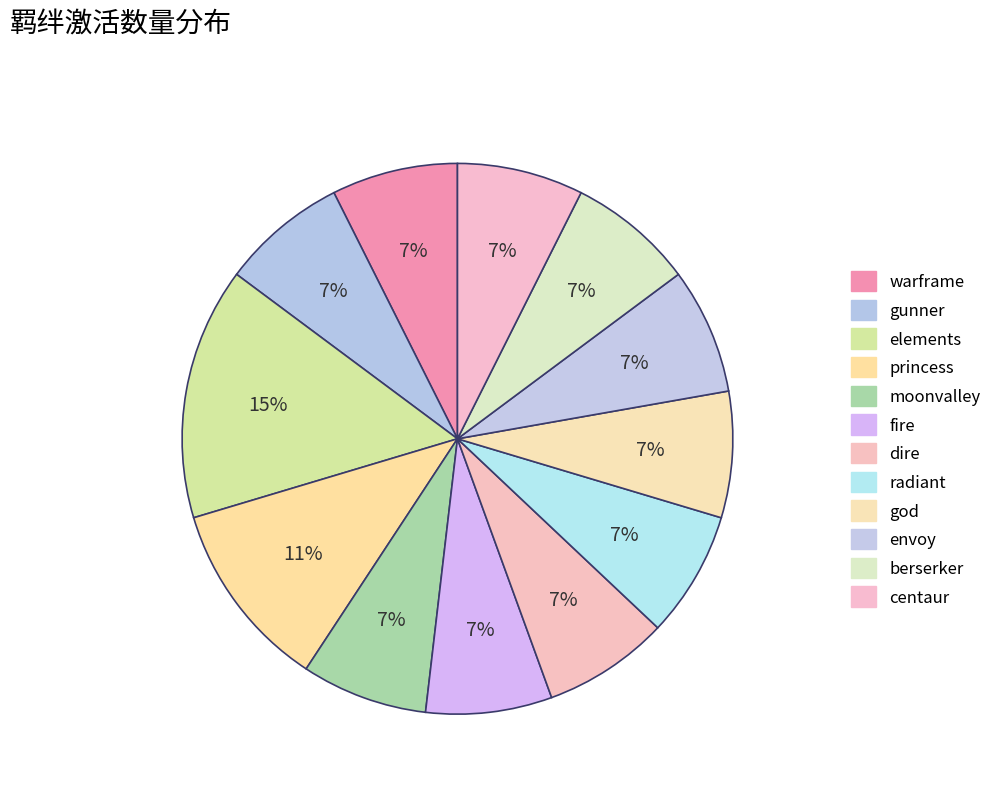

Count the number of slices in the pie.

12